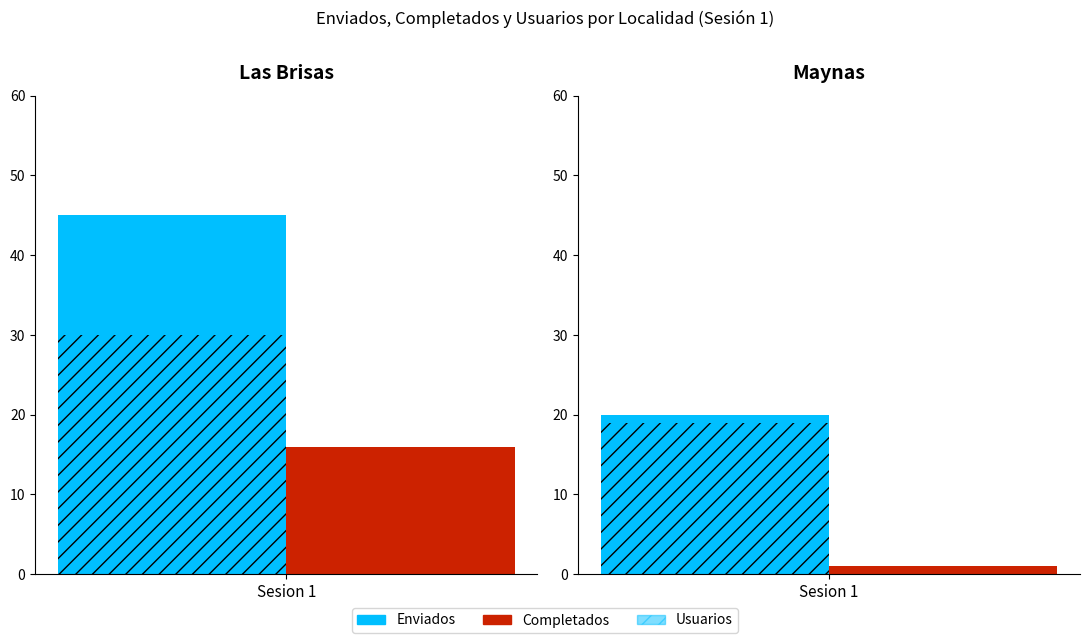

List the series in order of their overall mean, highest first.

Enviados, Usuarios, Completados